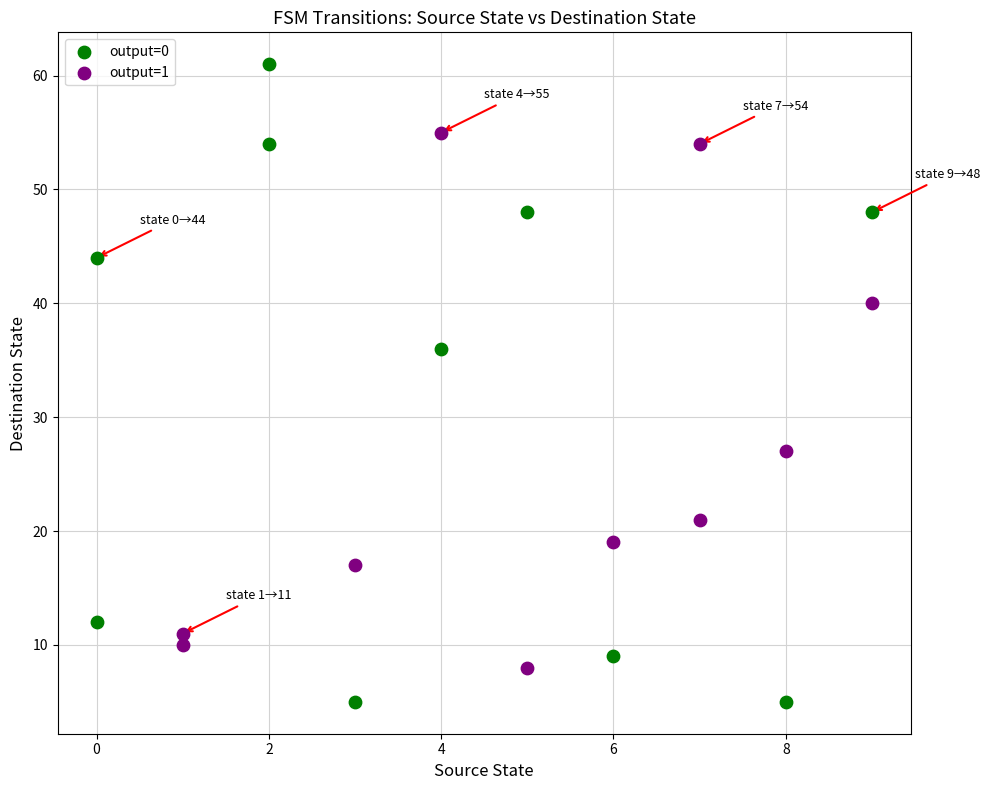

Which series contains the lowest Y value?

output=0